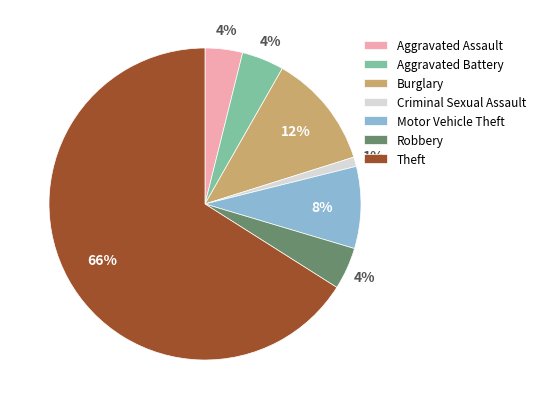

Count the number of slices in the pie.

7